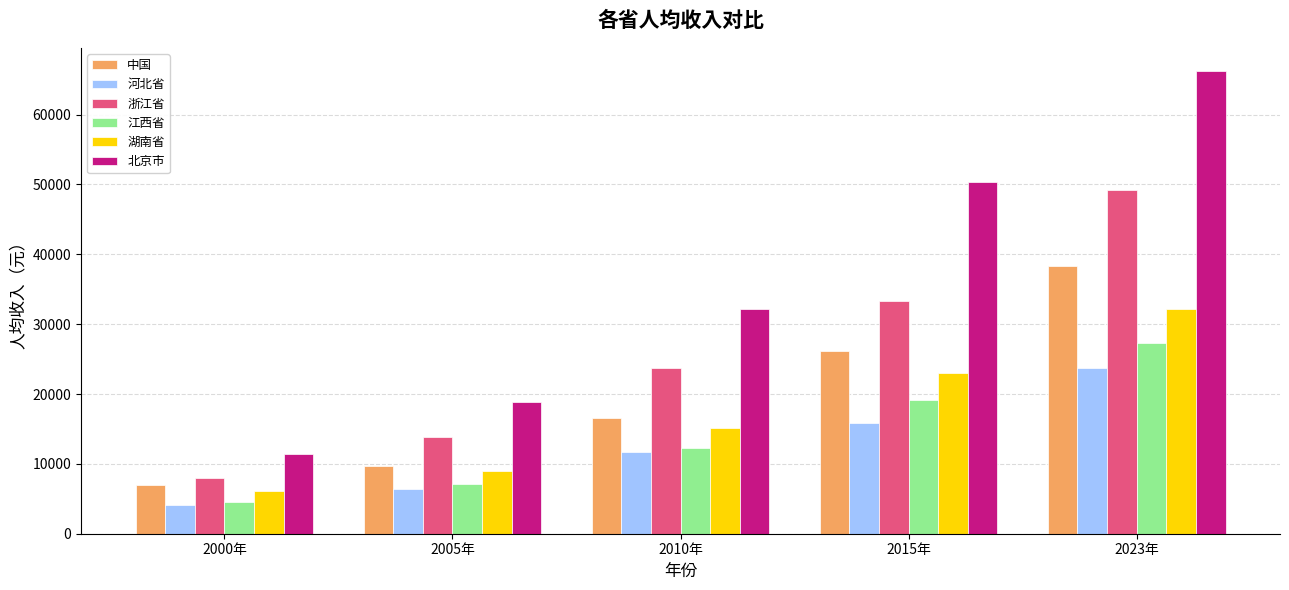

What is the maximum value shown in the chart?

66251